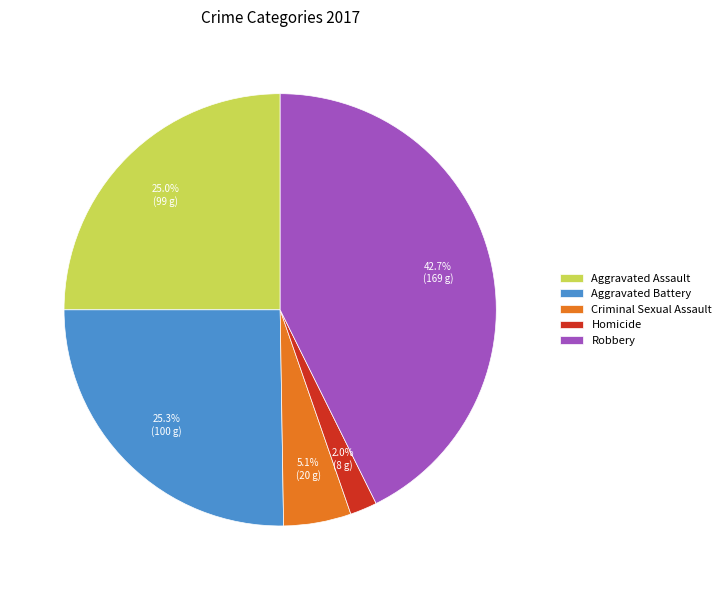

What is the ratio of the value at Criminal Sexual Assault to the value at Aggravated Assault?

0.2